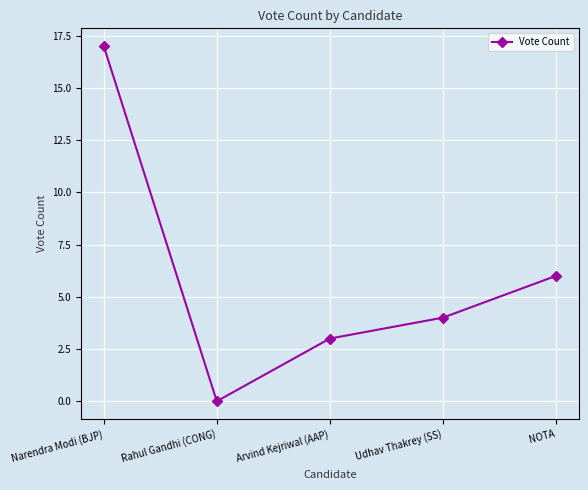

Rank the categories by value from highest to lowest.

Narendra Modi (BJP), NOTA, Udhav Thakrey (SS), Arvind Kejriwal (AAP), Rahul Gandhi (CONG)